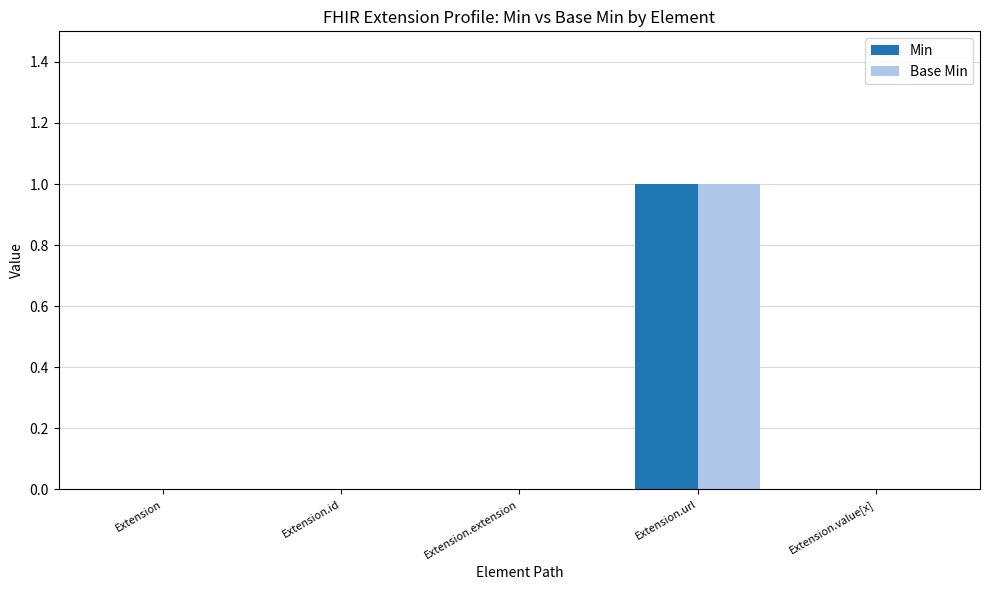

The value of Min at Extension.url is 2. True or false?

False